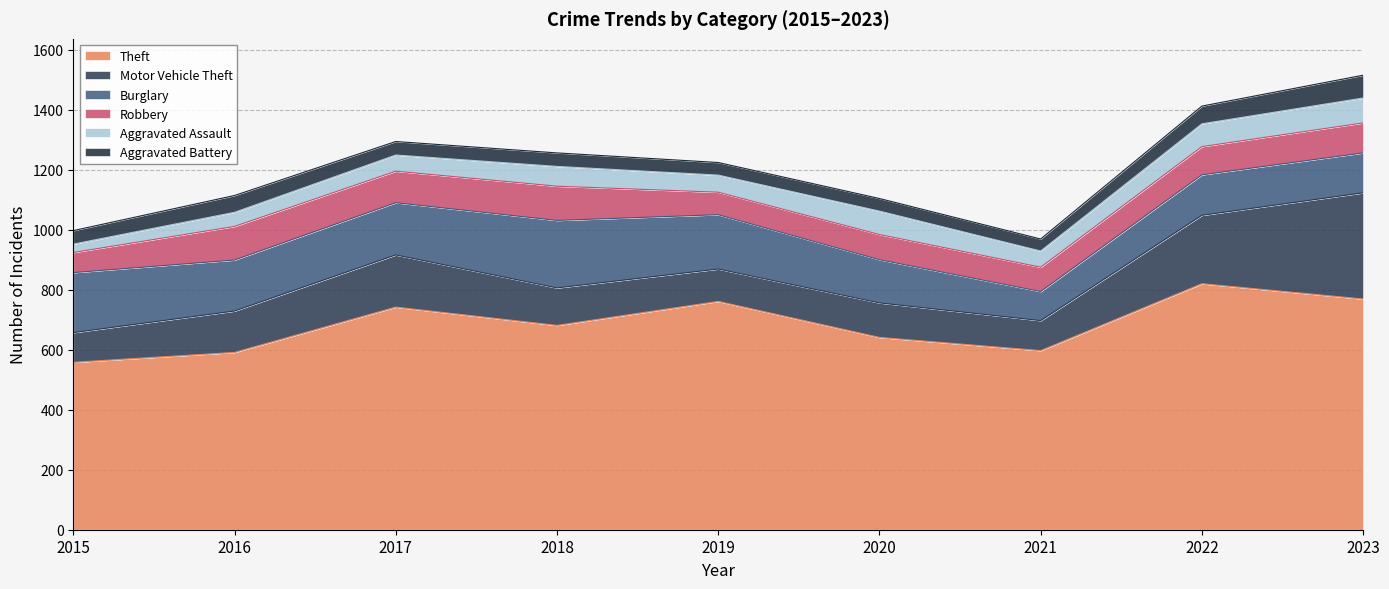

What is the value of the Theft point at the 8th from the left?

820